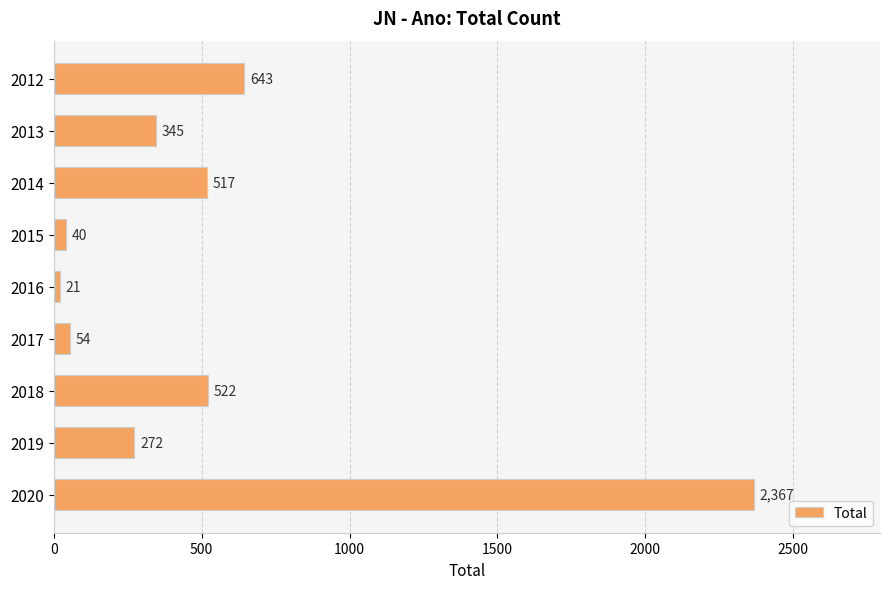

What is the minimum value shown in the chart?

21